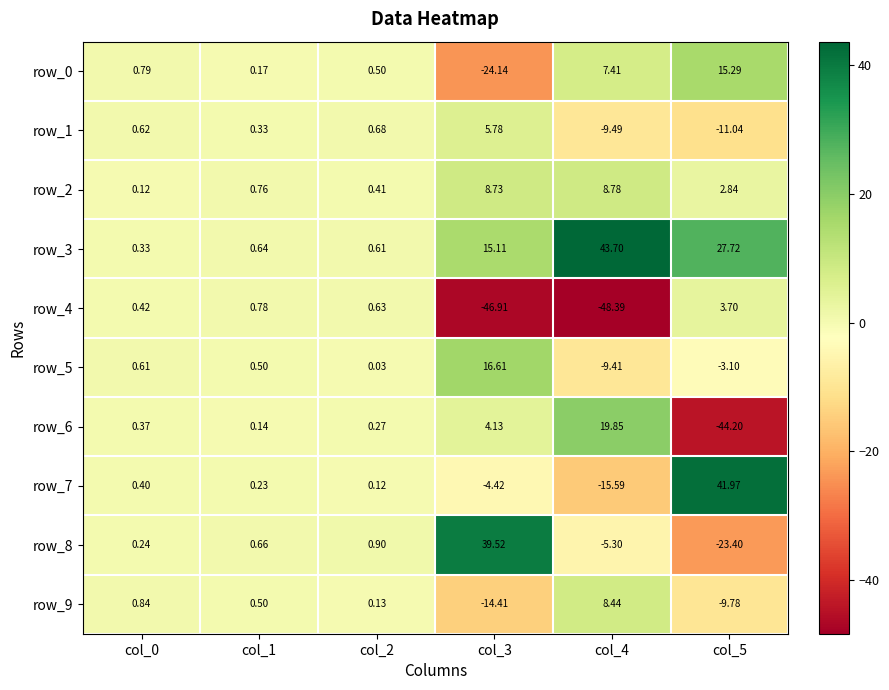

Count the number of data series in this chart.

10